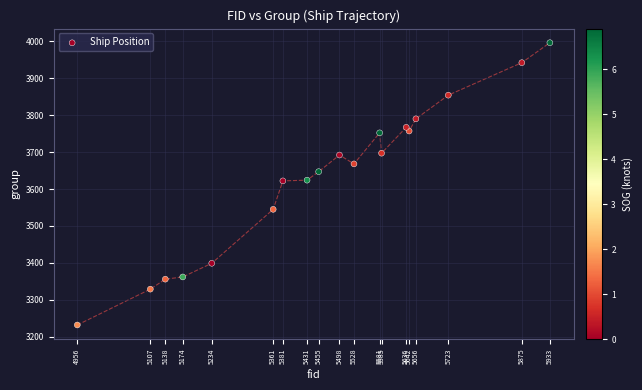

What is the range of X values (max minus min)?

977